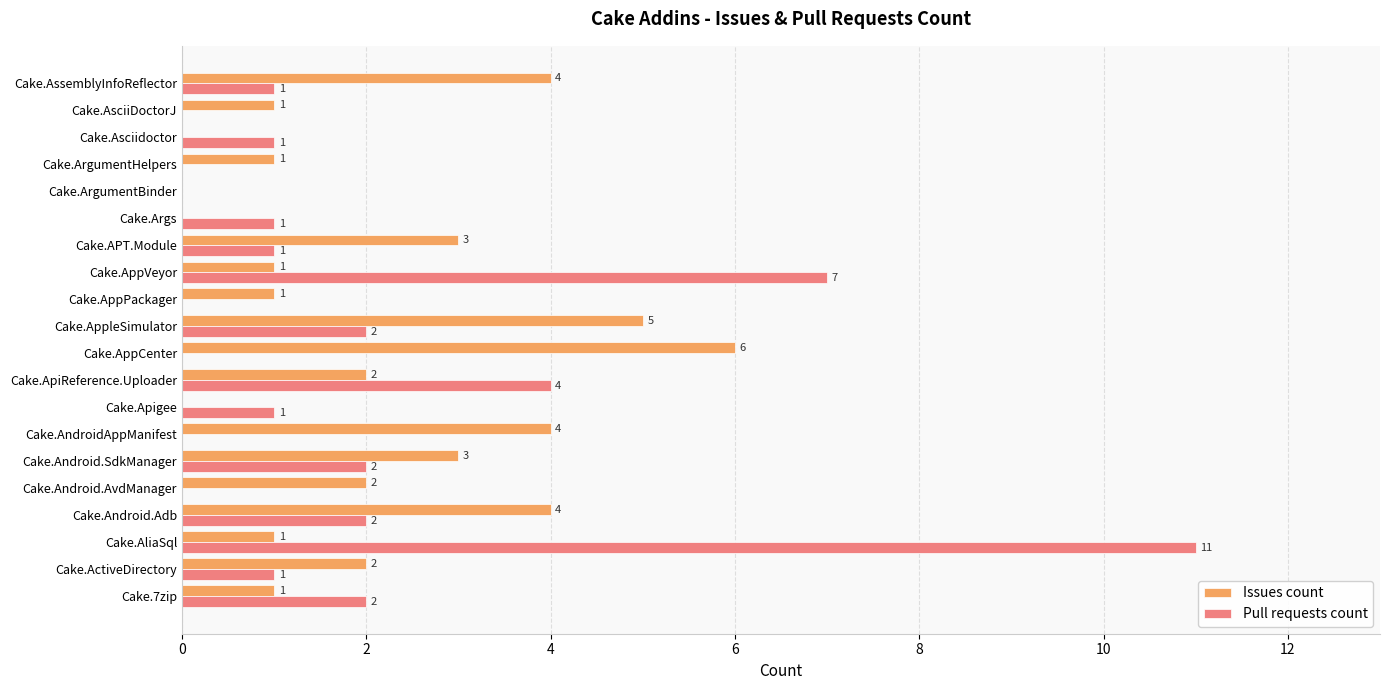

At which label is Pull requests count closest to 5?

Cake.ApiReference.Uploader